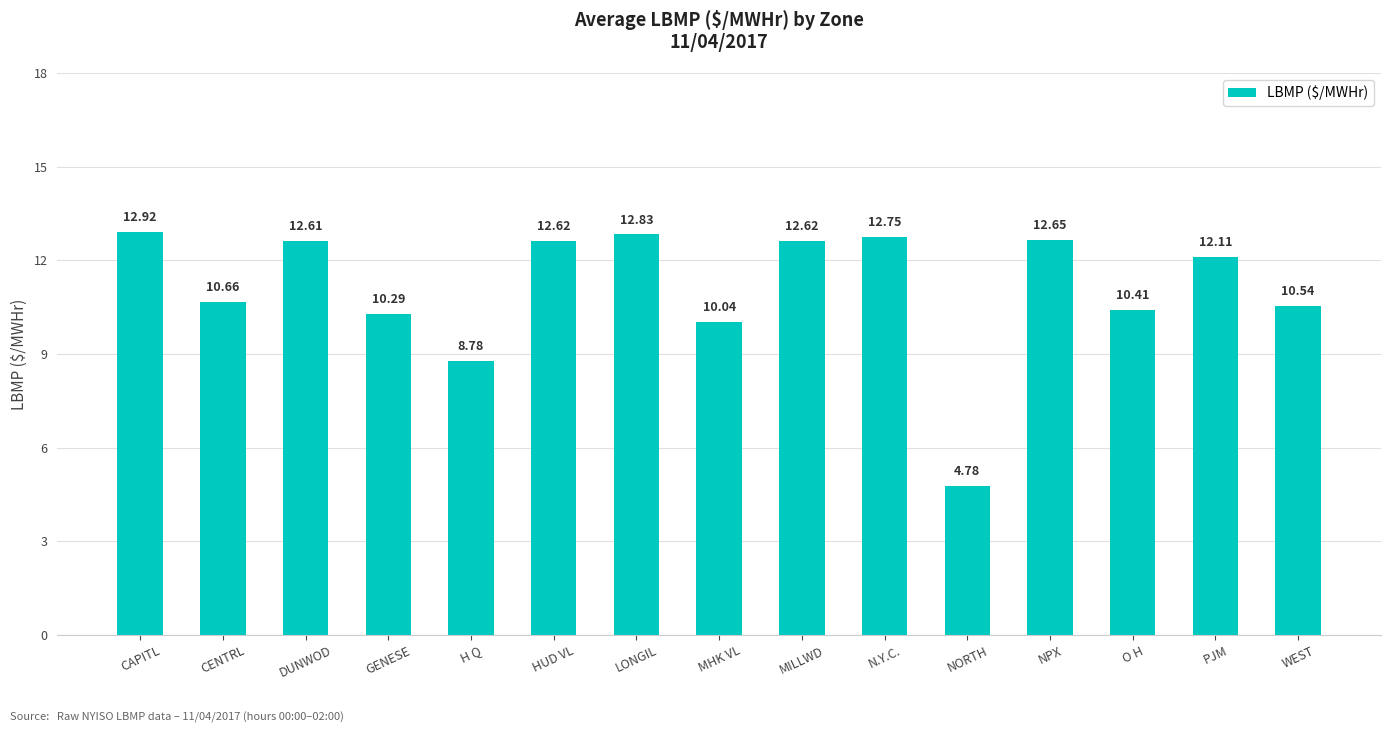

Approximately how many times larger is the value at LONGIL compared to DUNWOD?

1.0